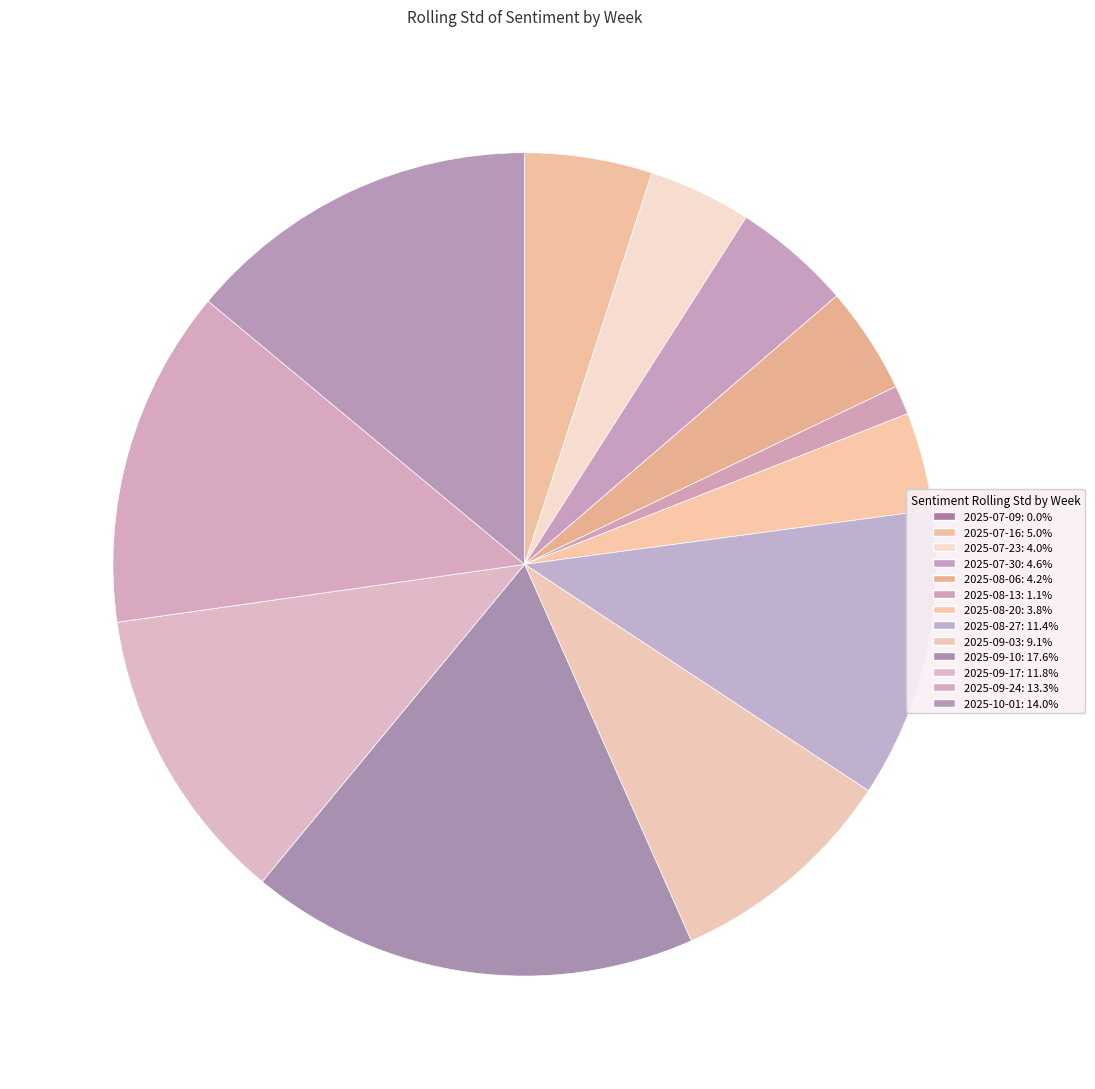

True or false: 2025-09-24 accounts for 13% of the total.

True